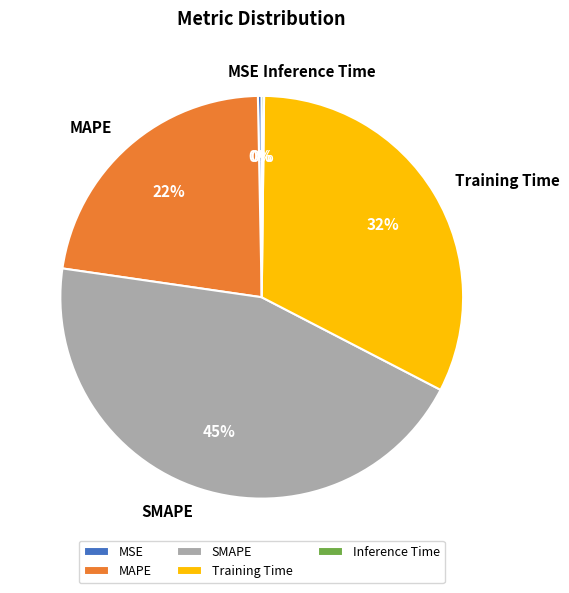

What percentage is the SMAPE slice, to the nearest percent?

45%